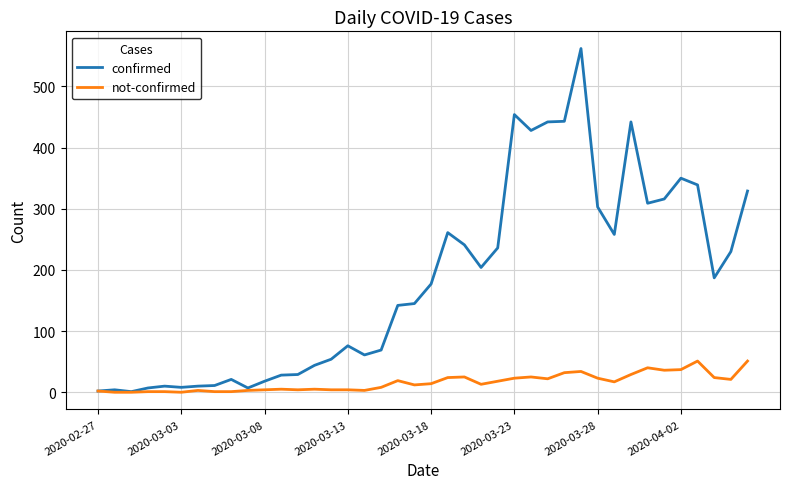

Which series has the largest range (max minus min)?

confirmed